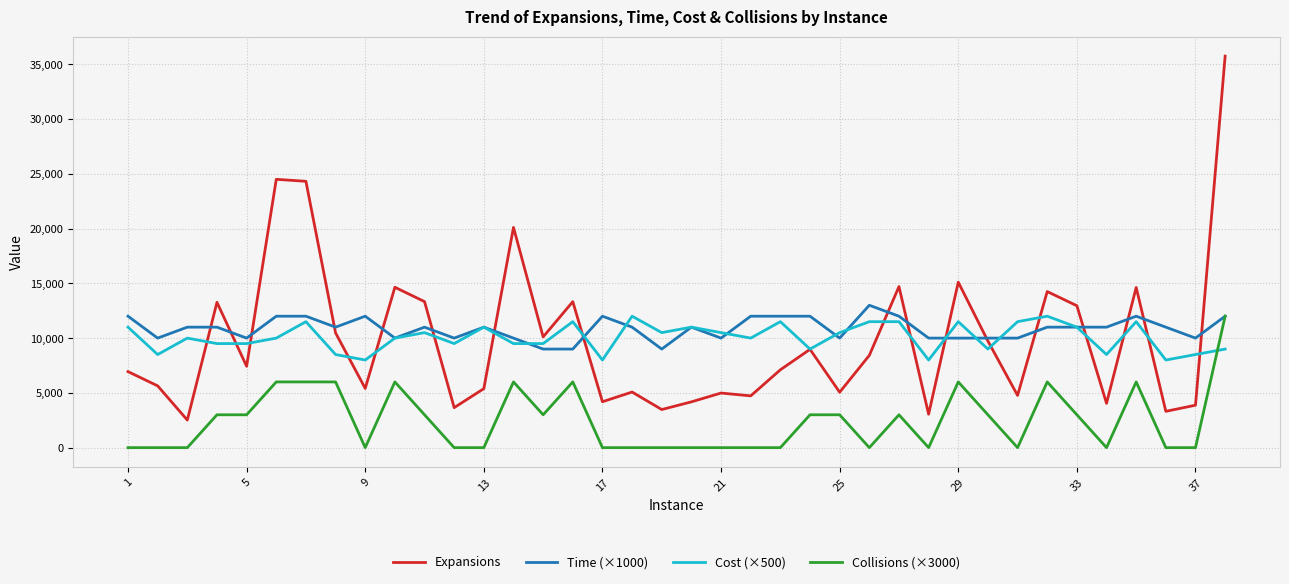

What is the lowest value of the Time (×1000) series?

9000